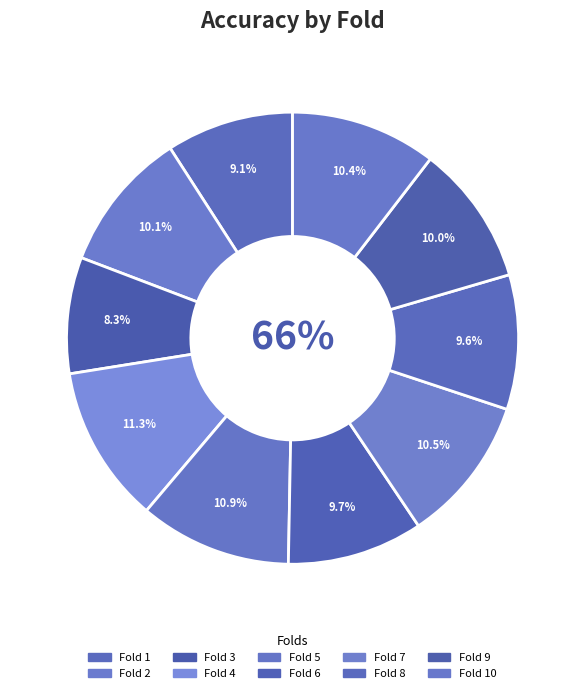

Do Fold 7 and Fold 10 together represent more than half of the pie?

No